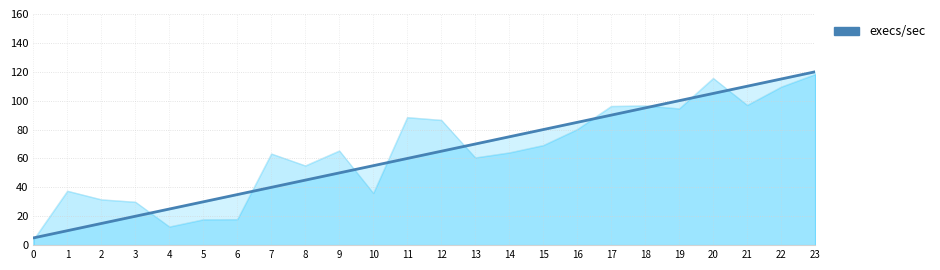

The value at 11 is 30. True or false?

False